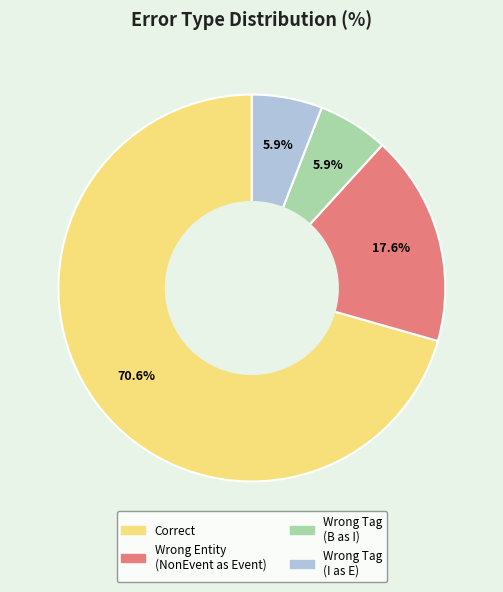

Is there a majority slice in this chart?

Yes